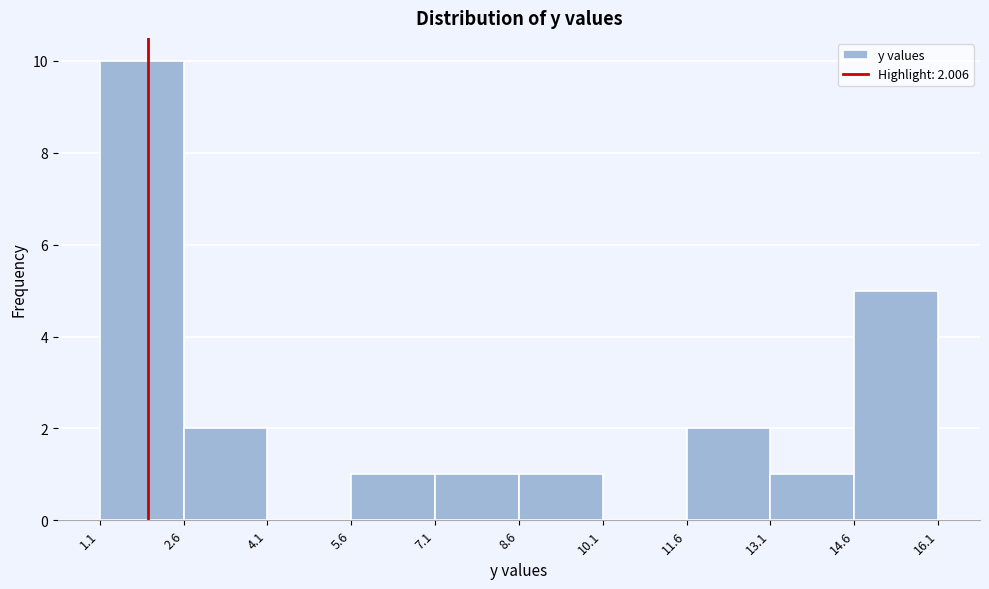

Over which range of the x-axis is the bar tallest?

1.1 to 2.6